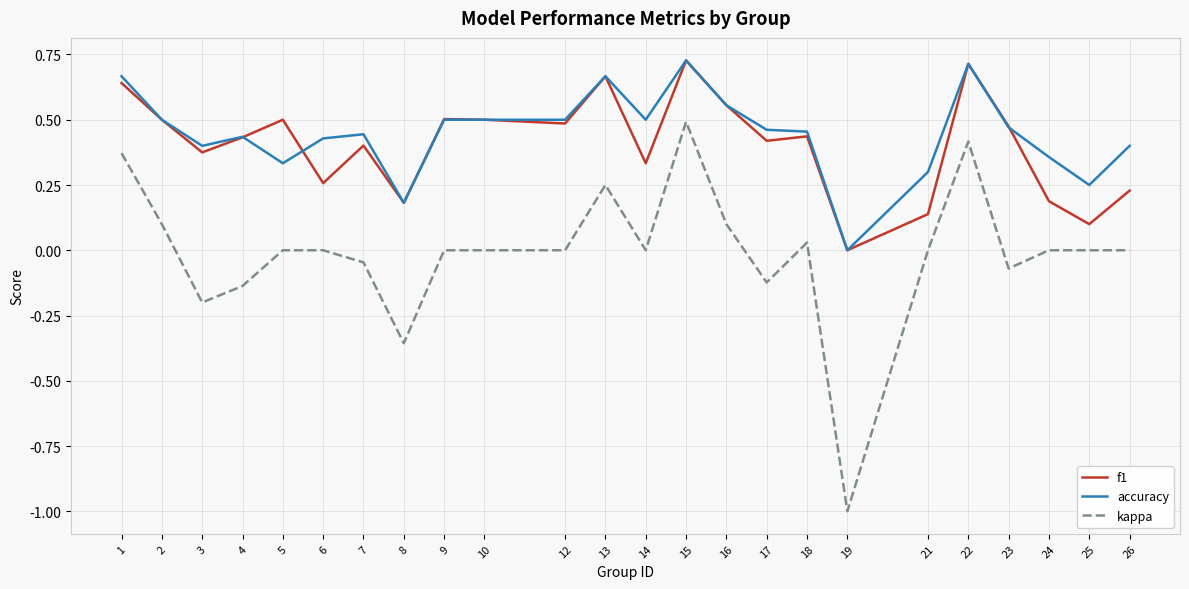

True or false: kappa and f1 intersect in this chart.

False